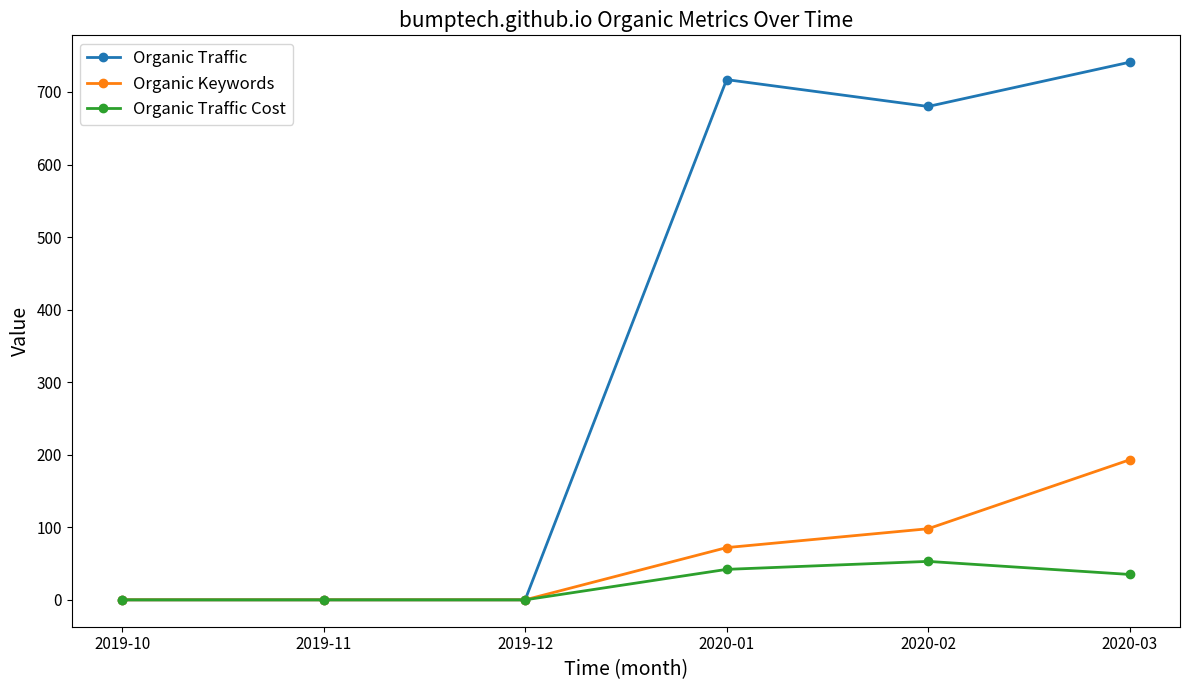

Between 2019-11 and 2020-02, which series saw the biggest shift?

Organic Traffic